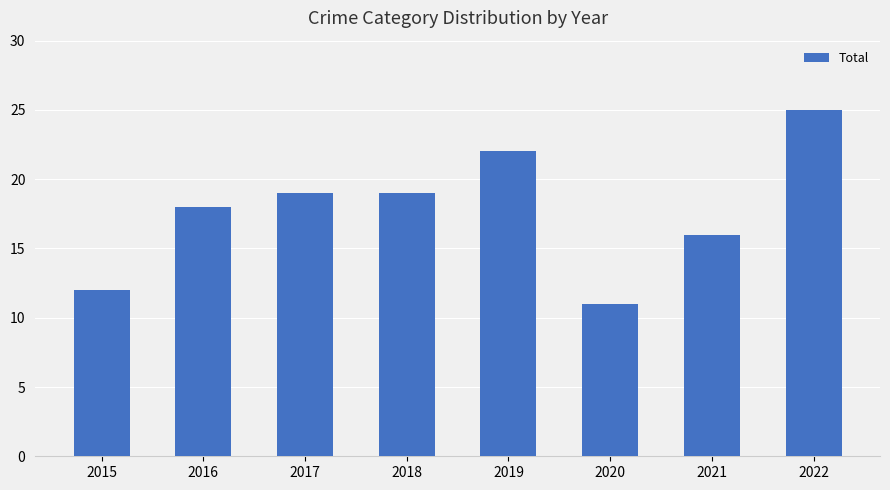

What is the maximum value shown in the chart?

25